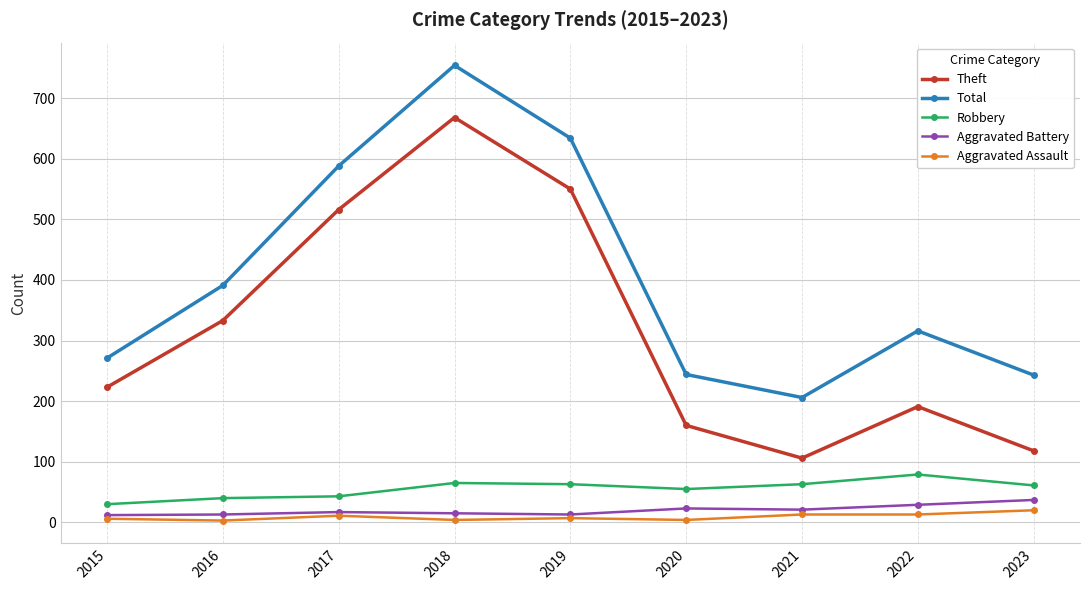

The value of Total at 2016 is 391. True or false?

True